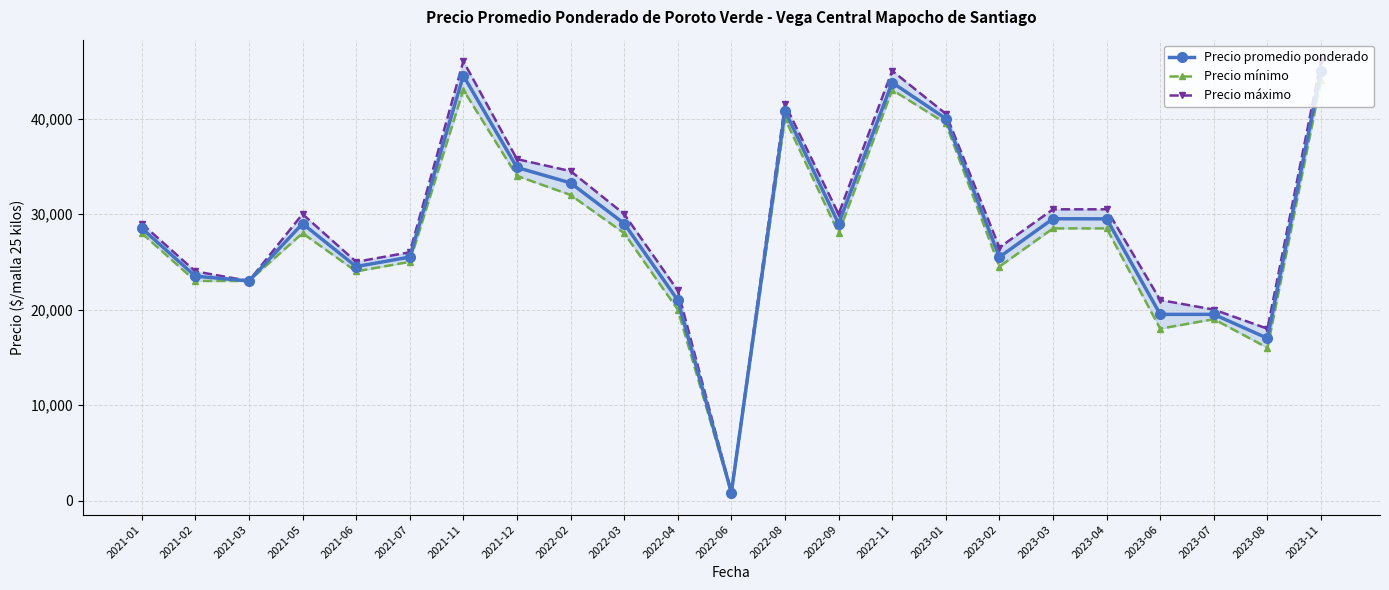

At how many categories does at least one series exceed 40601?

4